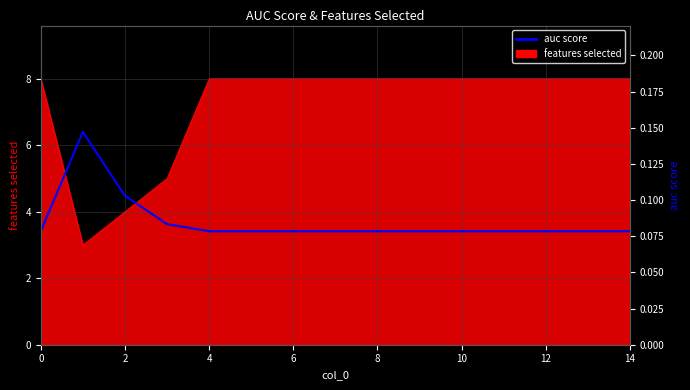

True or false: the data shows 0.1 at 12.

True